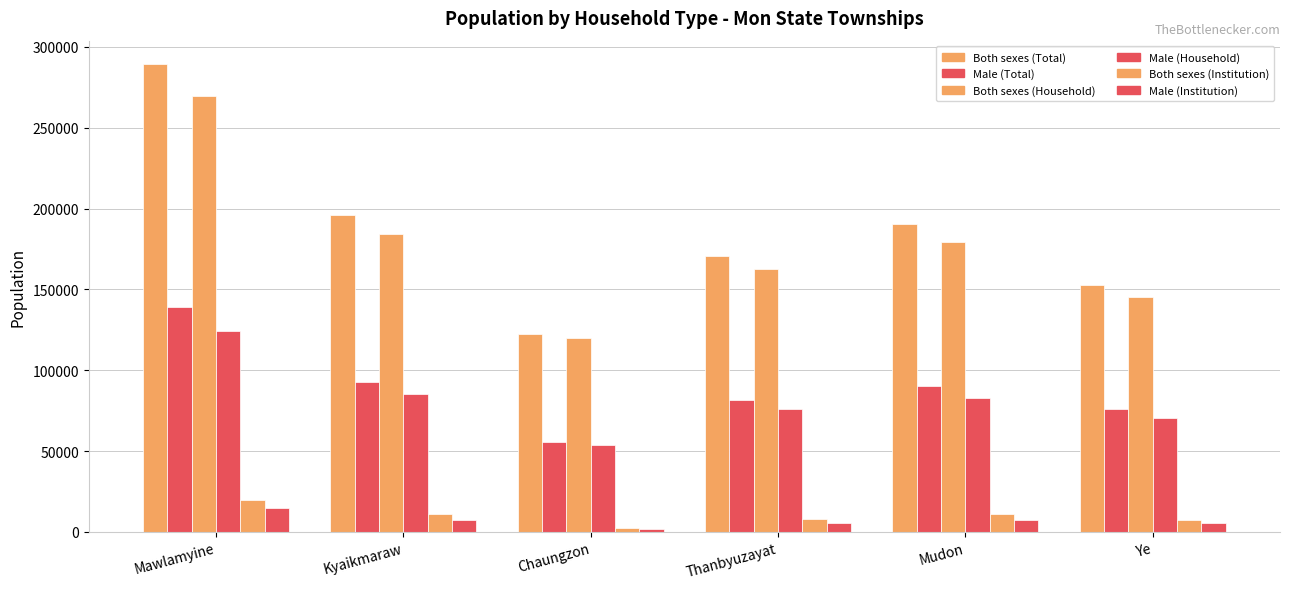

What is the difference between the Male (Total) values at Kyaikmaraw and Mudon?

2770